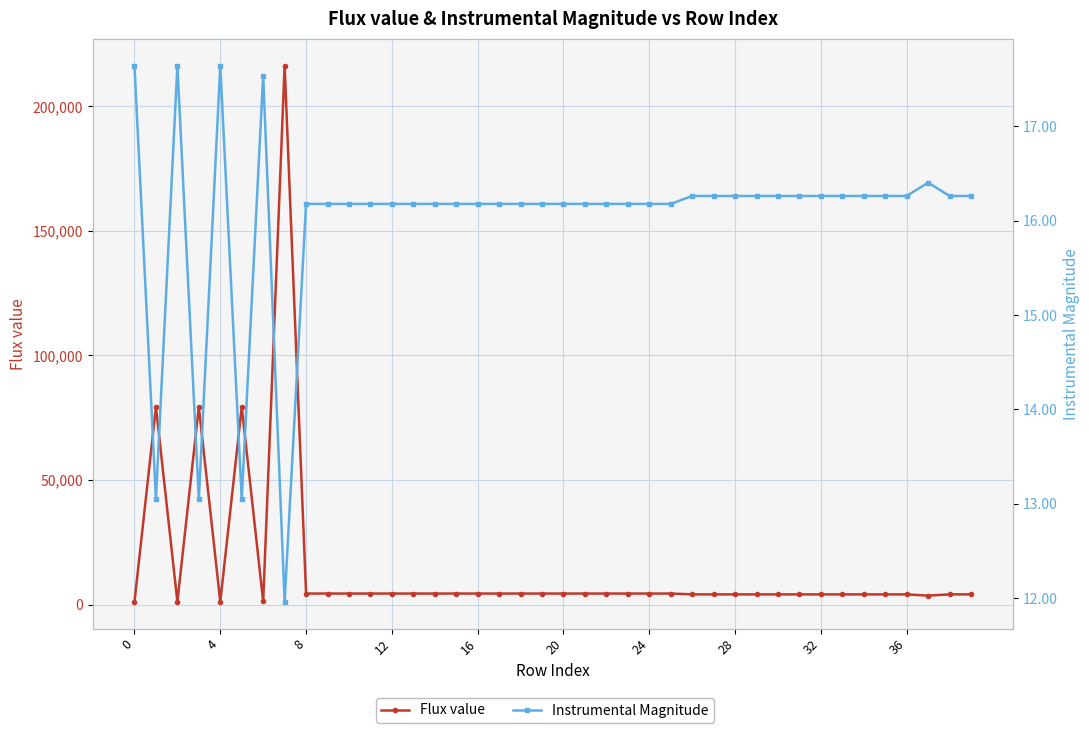

True or false: Instrumental Magnitude has a value of 24.2 at 29.

False